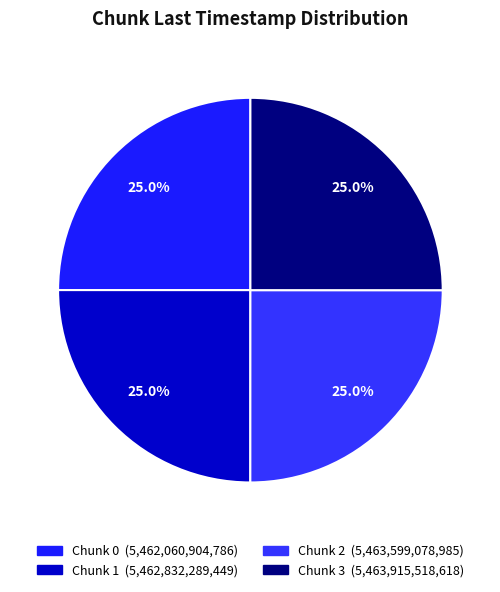

Count the number of slices in the pie.

4